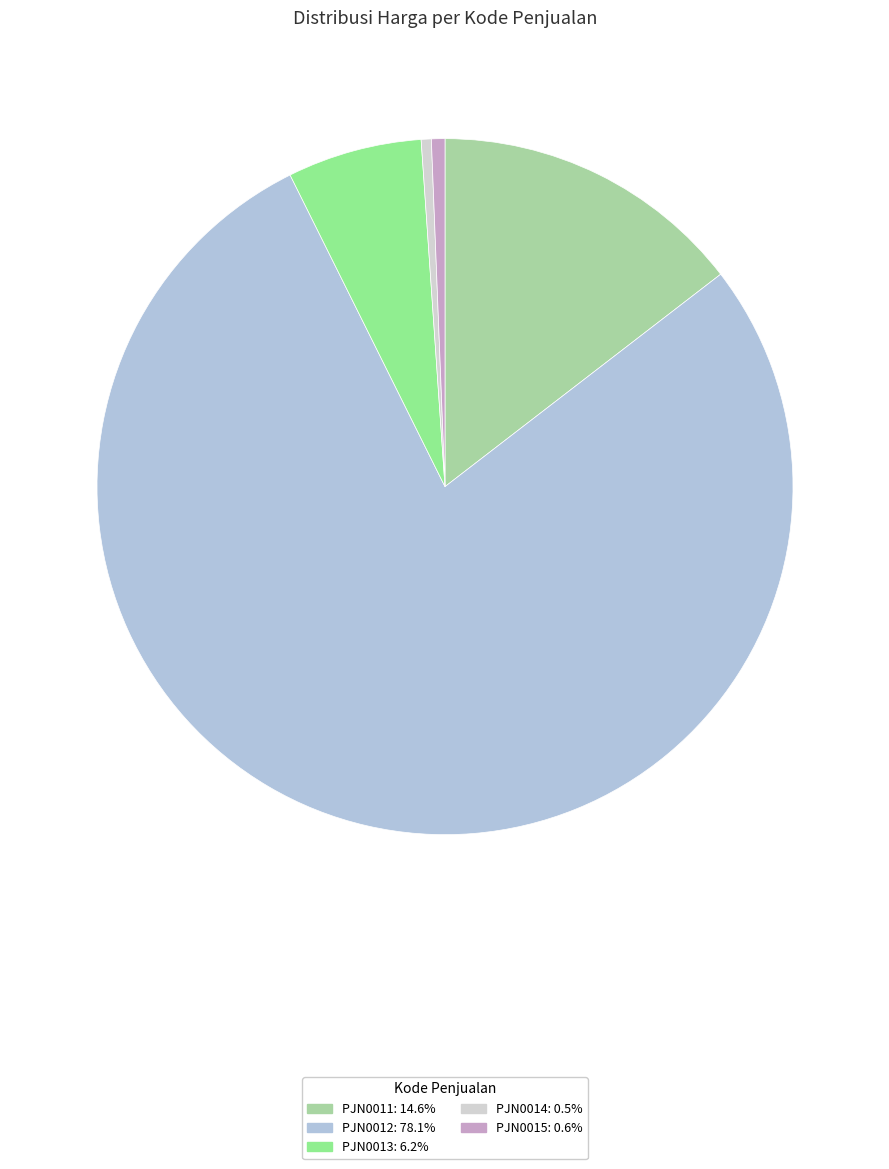

Is there a majority slice in this chart?

Yes